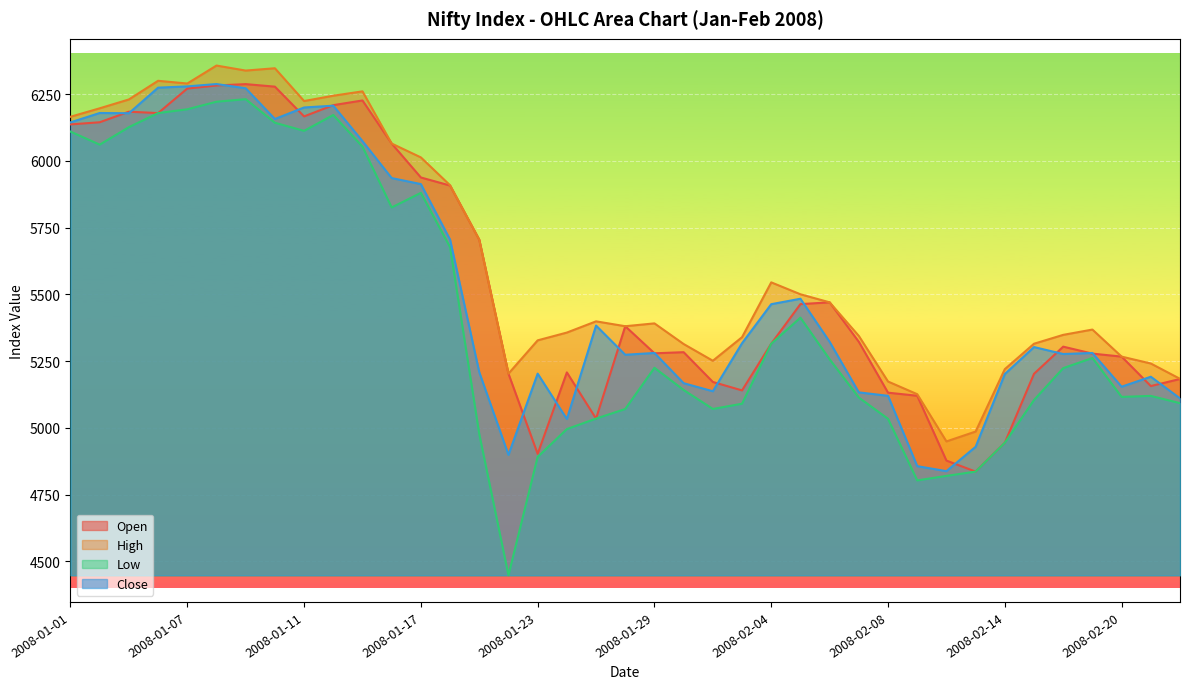

What is the spread (max minus min) of values at 2008-02-13?

150.0